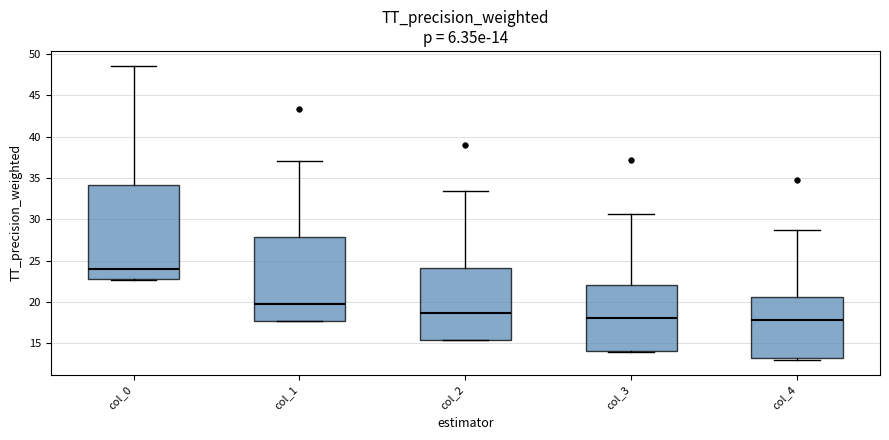

Which box is the tallest, from its lower edge to its upper edge?

col_0